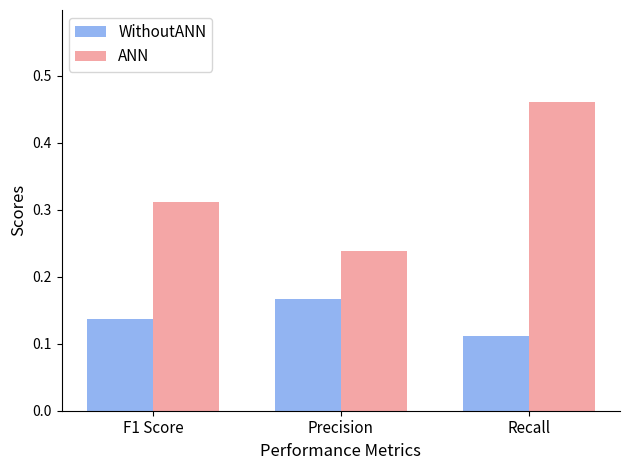

How many data points does each series have?

3